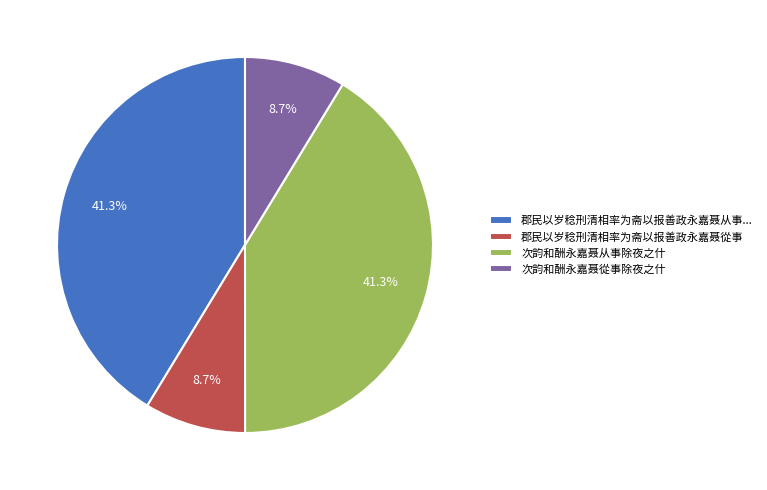

Is there any slice that represents more than half of the pie?

No